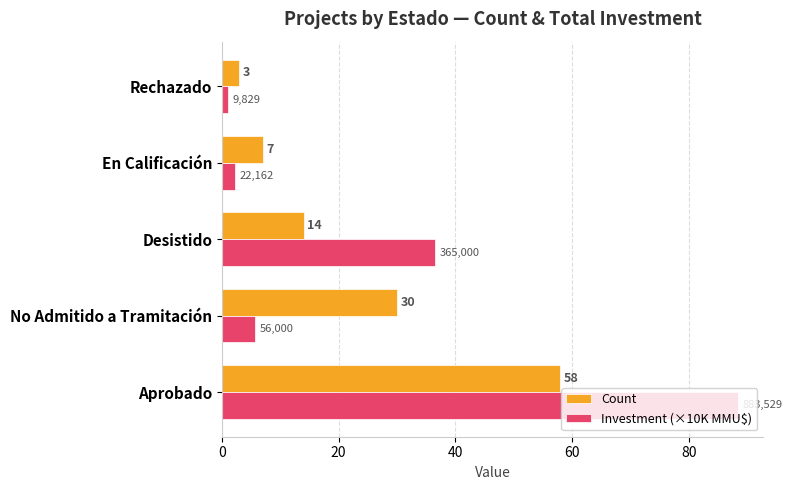

The Count series shows 58.0 at Aprobado. True or false?

True